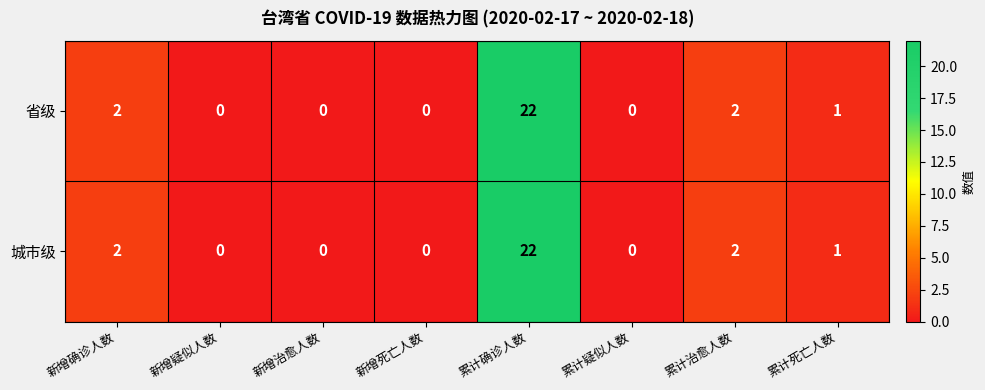

At which category is the sum across all series the highest?

累计确诊人数